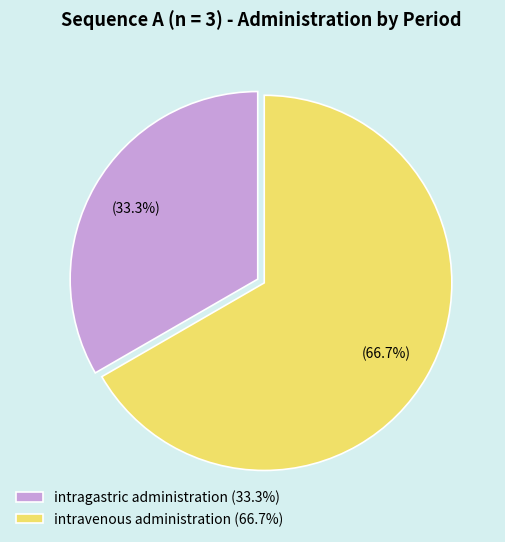

What percentage is the intragastric administration slice, to the nearest percent?

33%